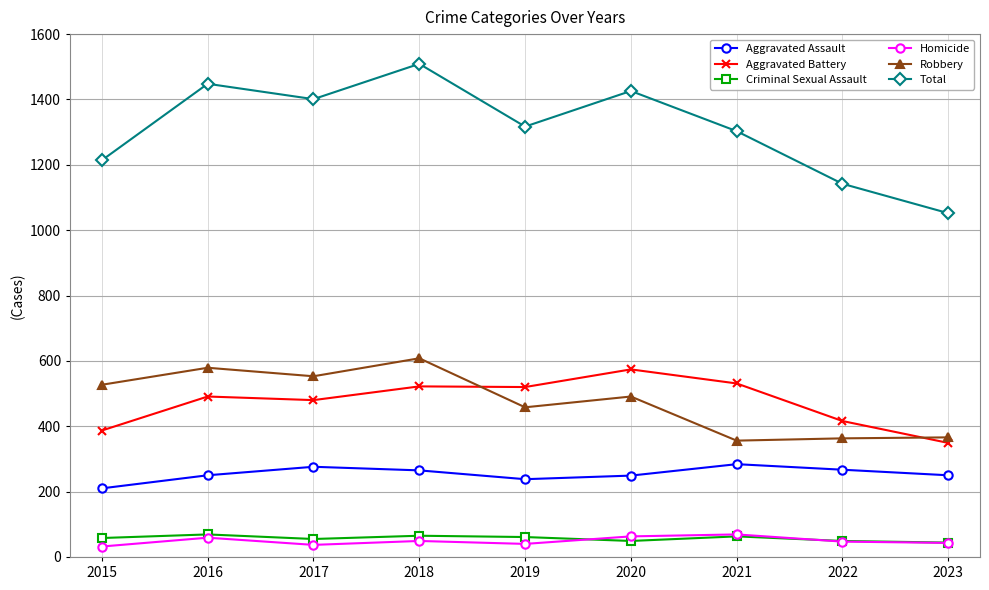

What are all the series names shown in the legend?

Aggravated Assault, Aggravated Battery, Criminal Sexual Assault, Homicide, Robbery, Total